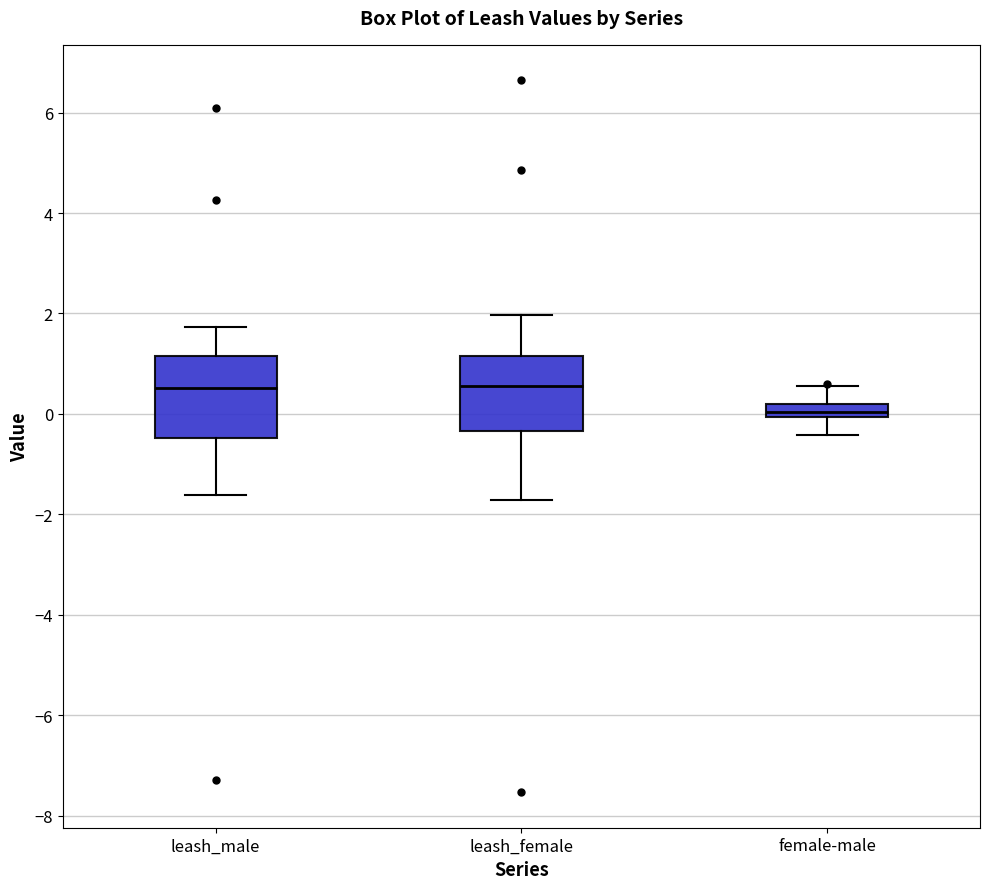

Where is the lower edge of the box for leash_female on the y-axis? The values are not printed on the chart, so give them approximately, as read against the axis.

-0.4